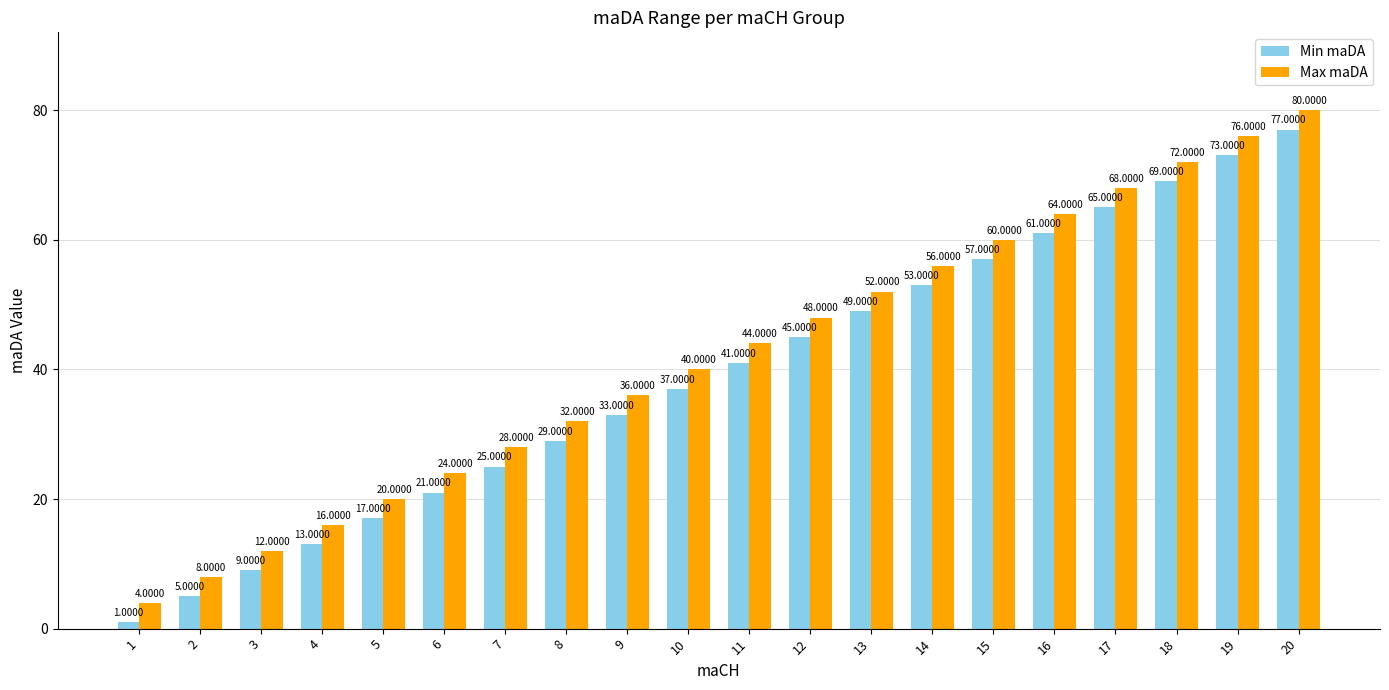

How many categories are shown in the chart?

20